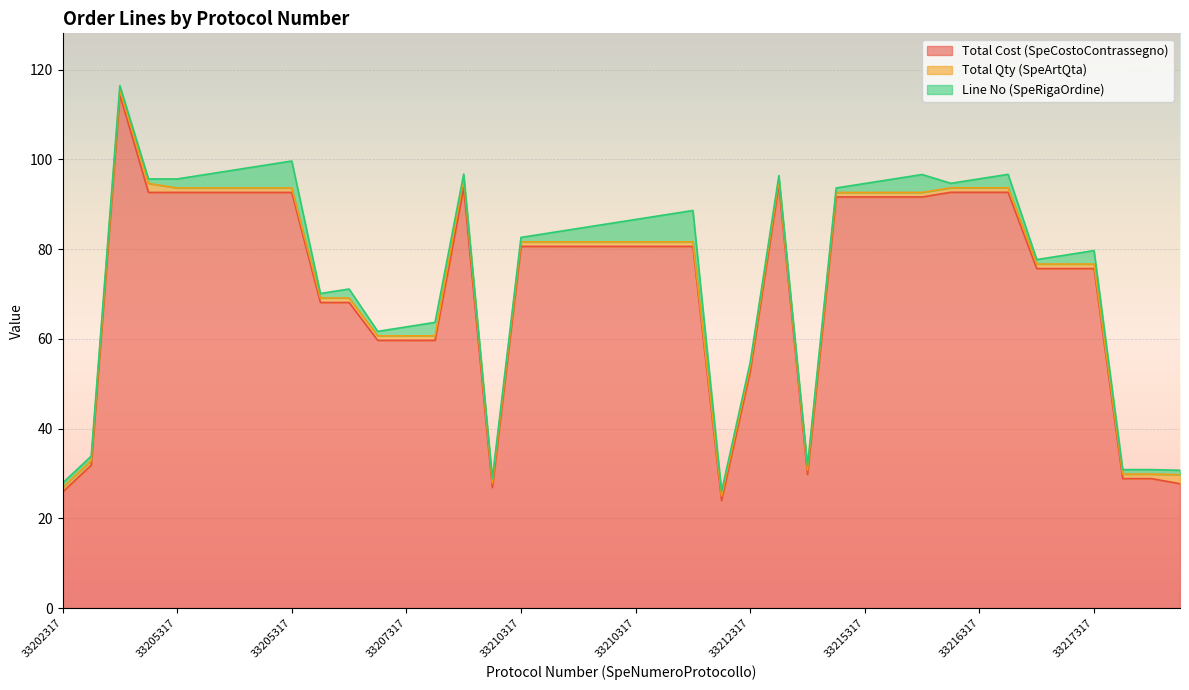

What is the sum of the Total Qty (SpeArtQta) values at 33215317 and 33217317?

2.0